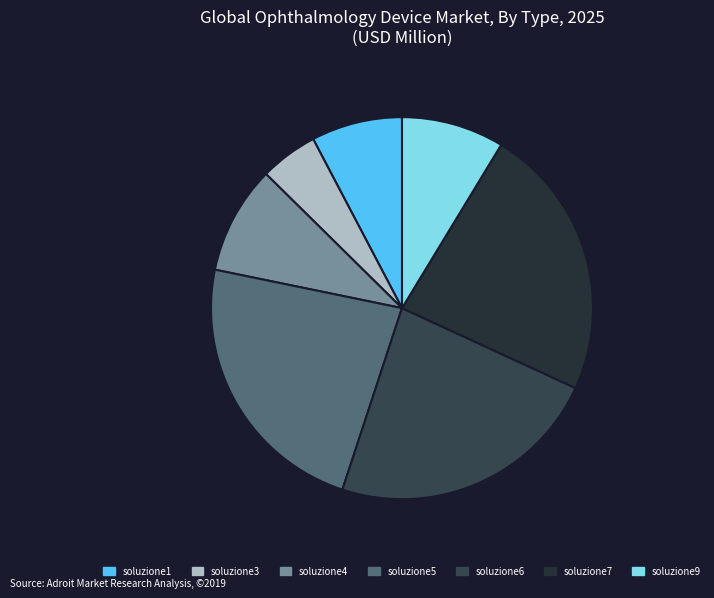

Which category has the smallest portion of the pie?

soluzione3